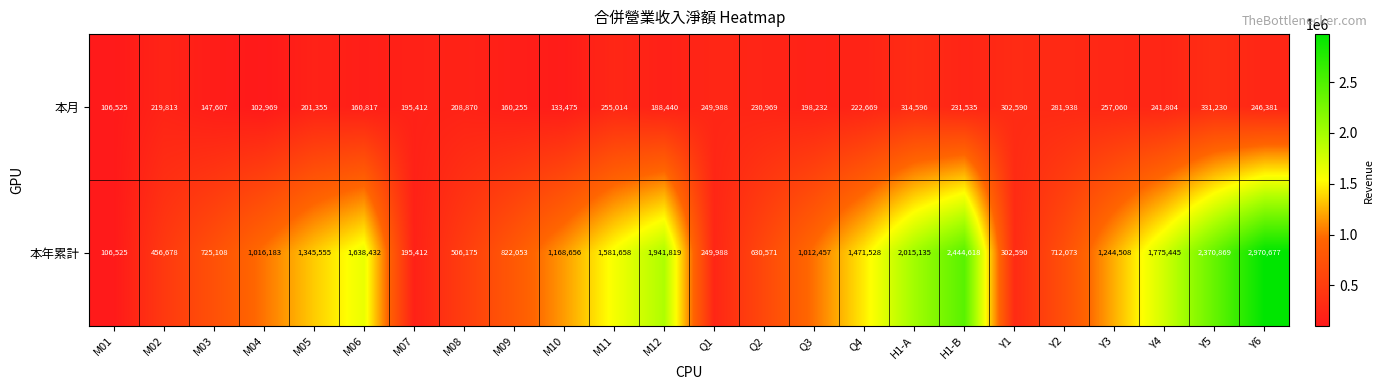

Rank the categories by 本年累計 value from lowest to highest.

M01, M07, Q1, Y1, M02, M08, Q2, Y2, M03, M09, Q3, M04, M10, Y3, M05, Q4, M11, M06, Y4, M12, H1-A, Y5, H1-B, Y6